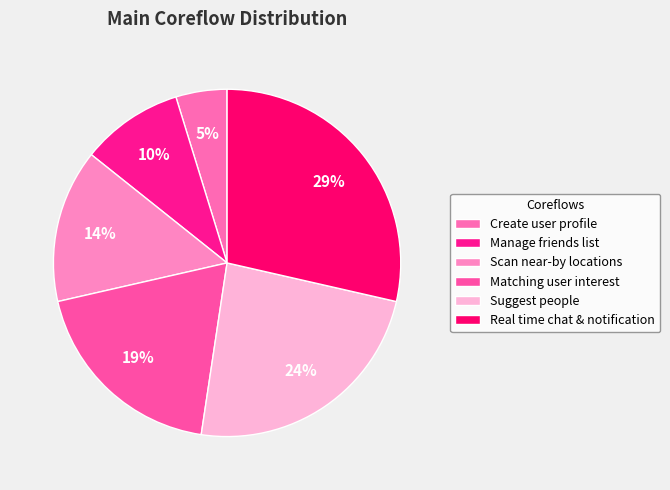

Rank the categories by value from lowest to highest.

Create user profile, Manage friends list, Scan near-by locations, Matching user interest, Suggest people, Real time chat & notification